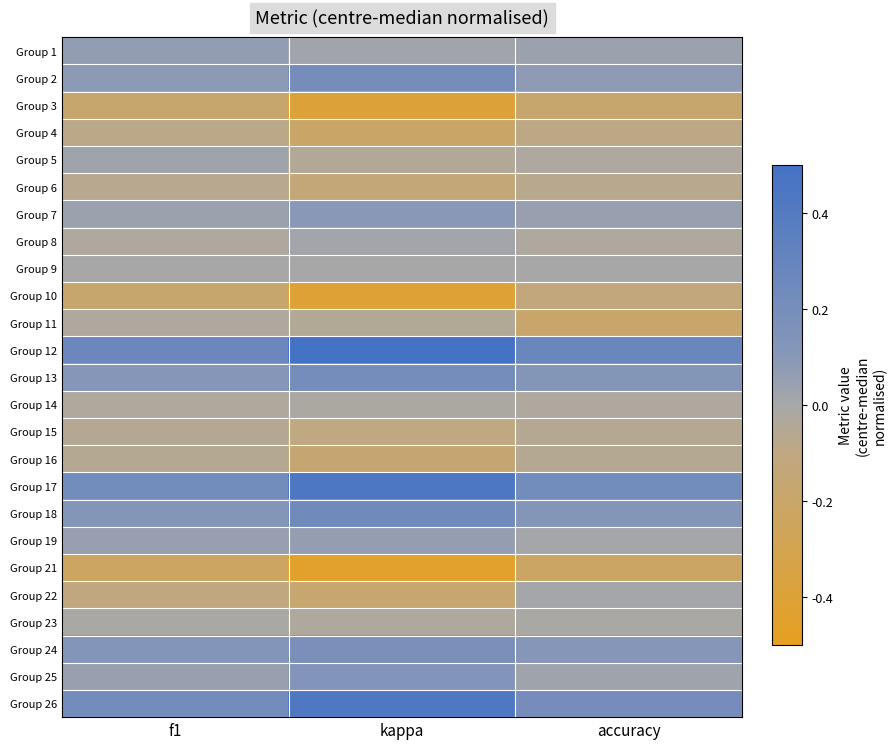

Which series changed the most between f1 and kappa?

Group 12